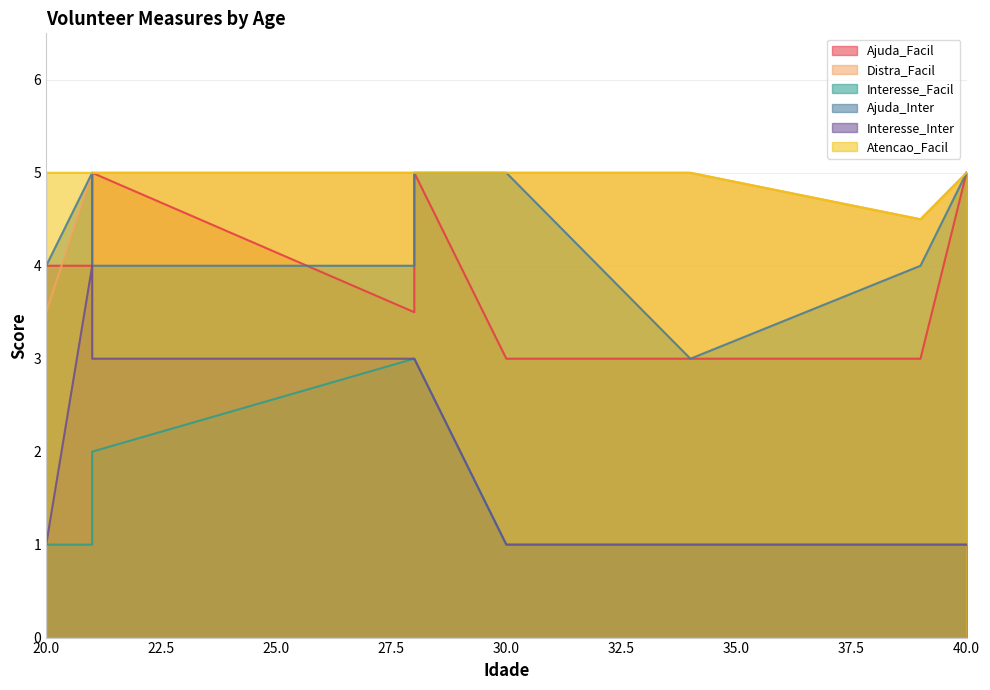

What is the maximum value for Interesse_Facil?

3.0